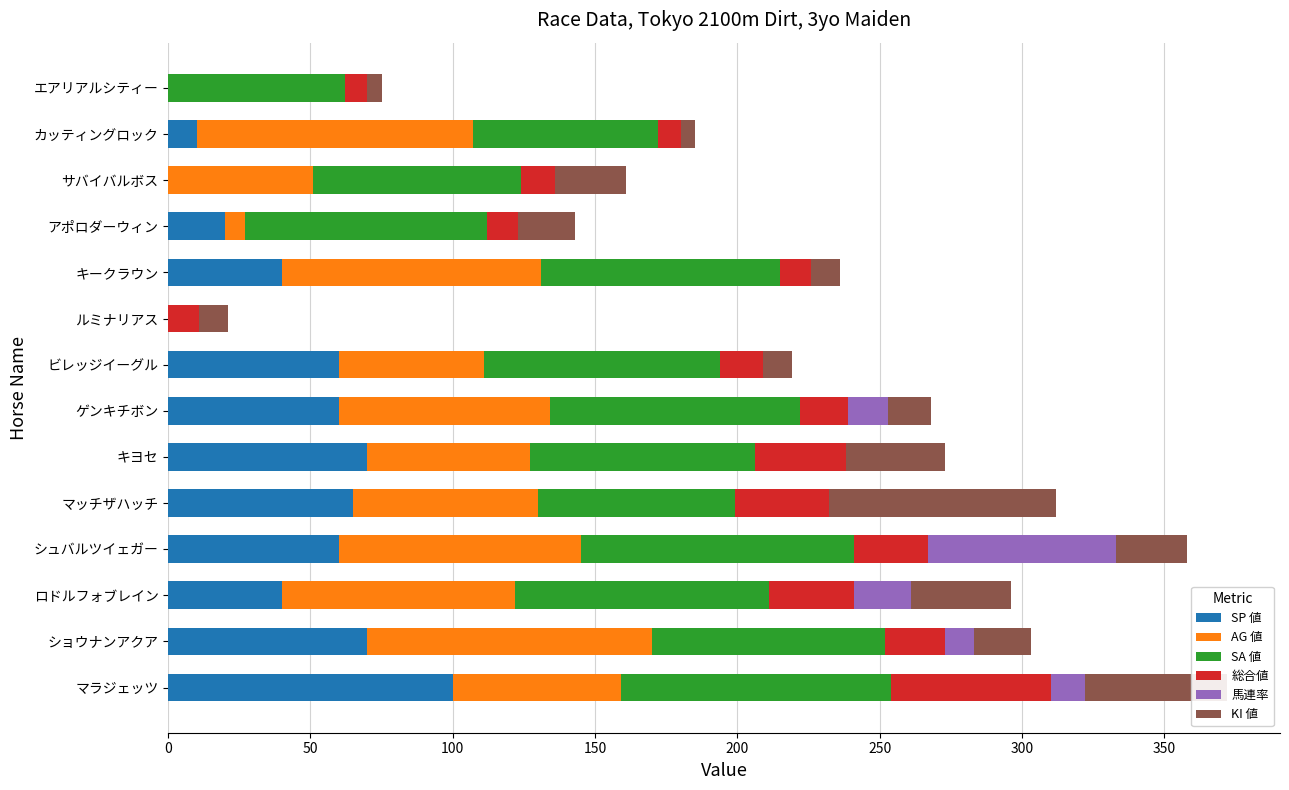

Which category has the highest value in the SP 値 series?

マラジェッツ